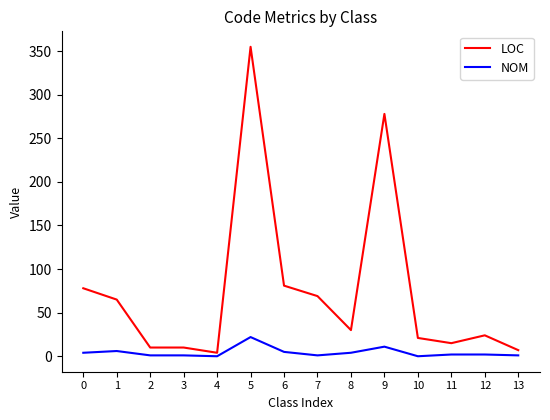

The NOM series shows 2 at 11. True or false?

True